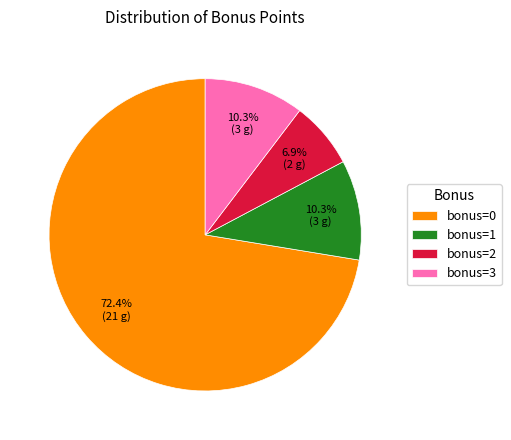

Is bonus=2 the majority of the pie?

No